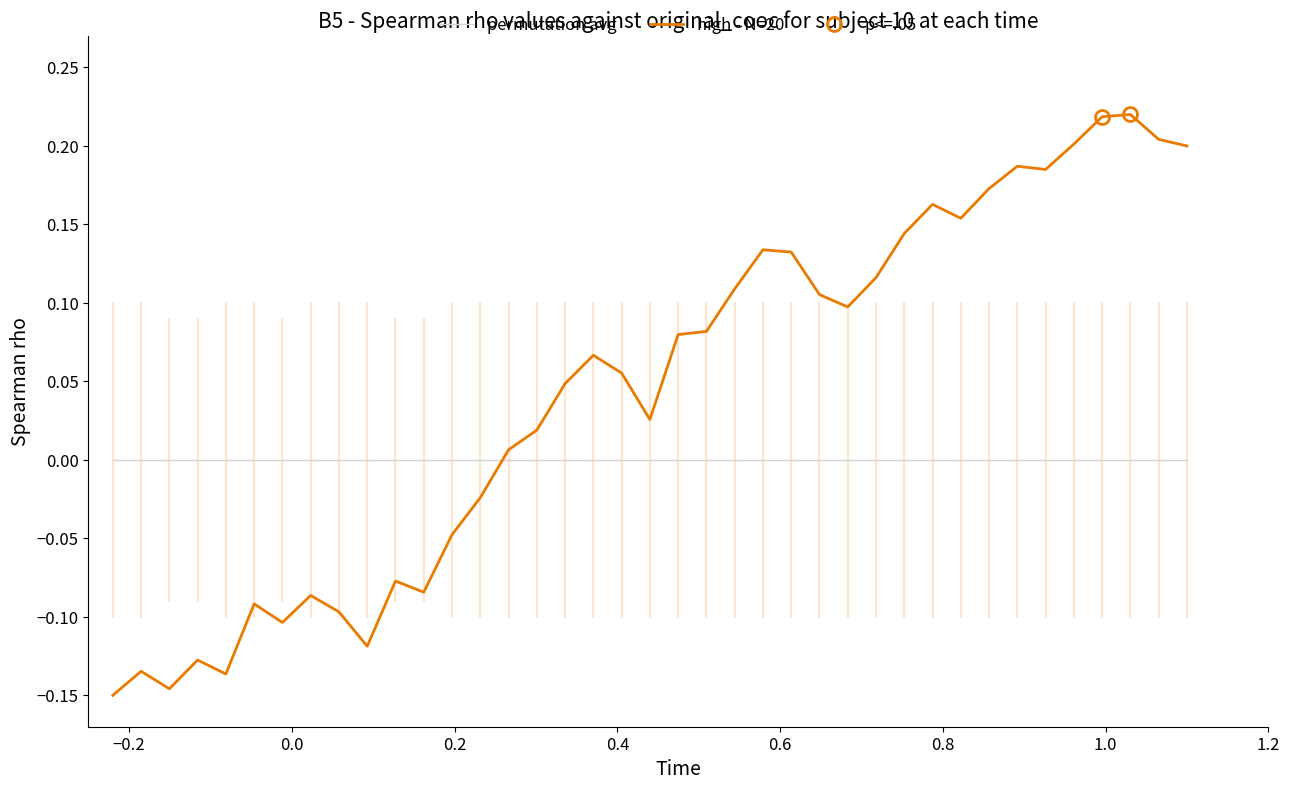

True or false: high - N=20 and permutation avg cross at least once.

True